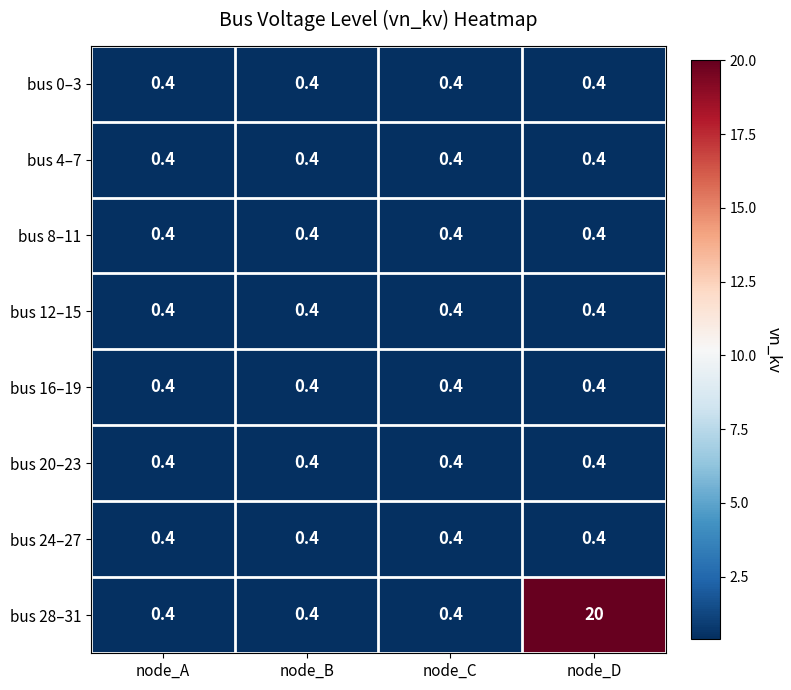

What is the maximum value shown in the chart?

20.0